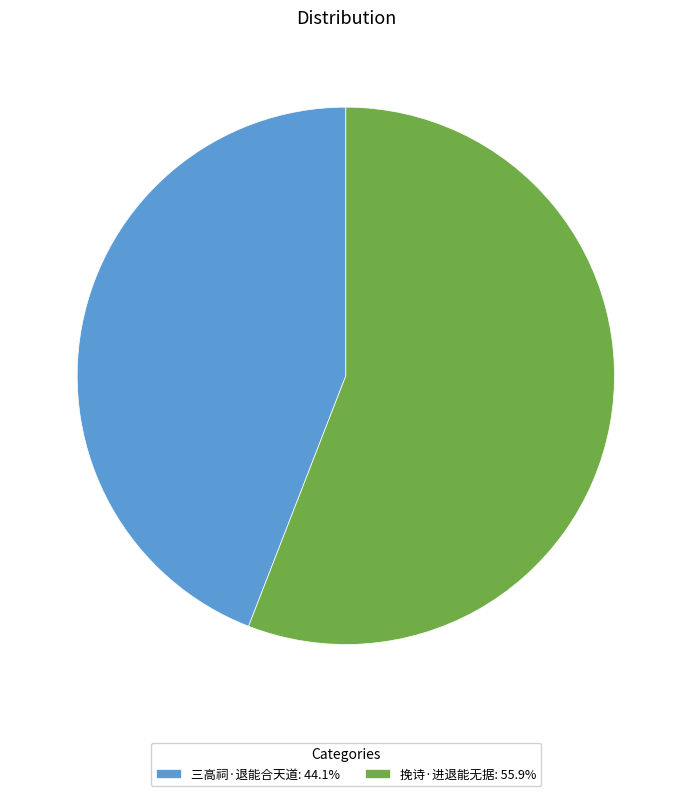

Approximately how many times larger is the value at 三高祠·退能合天道 compared to 挽诗·进退能无据?

0.8